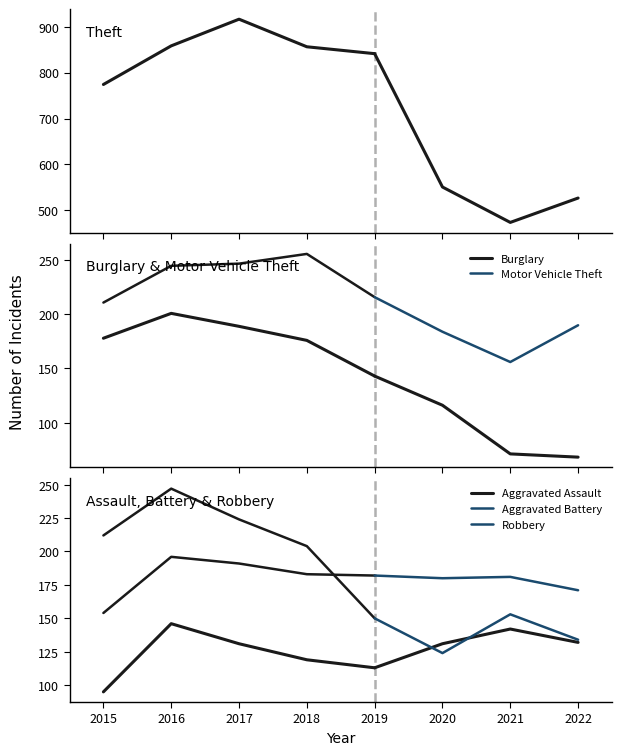

Reading left to right, what are all the values shown in this chart?

Aggravated Assault: 95	146	131	119	113	131	142	132
Aggravated Battery: 154	196	191	183	182	180	181	171
Burglary: 178	201	189	176	143	116	71	68
Motor Vehicle Theft: 211	245	247	256	216	184	156	190
Robbery: 212	247	224	204	150	124	153	134
Theft: 774	858	916	856	841	551	474	527